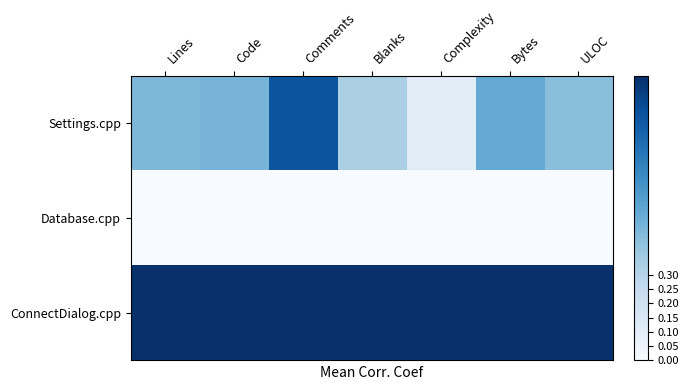

Which series has the widest spread of values?

Settings.cpp